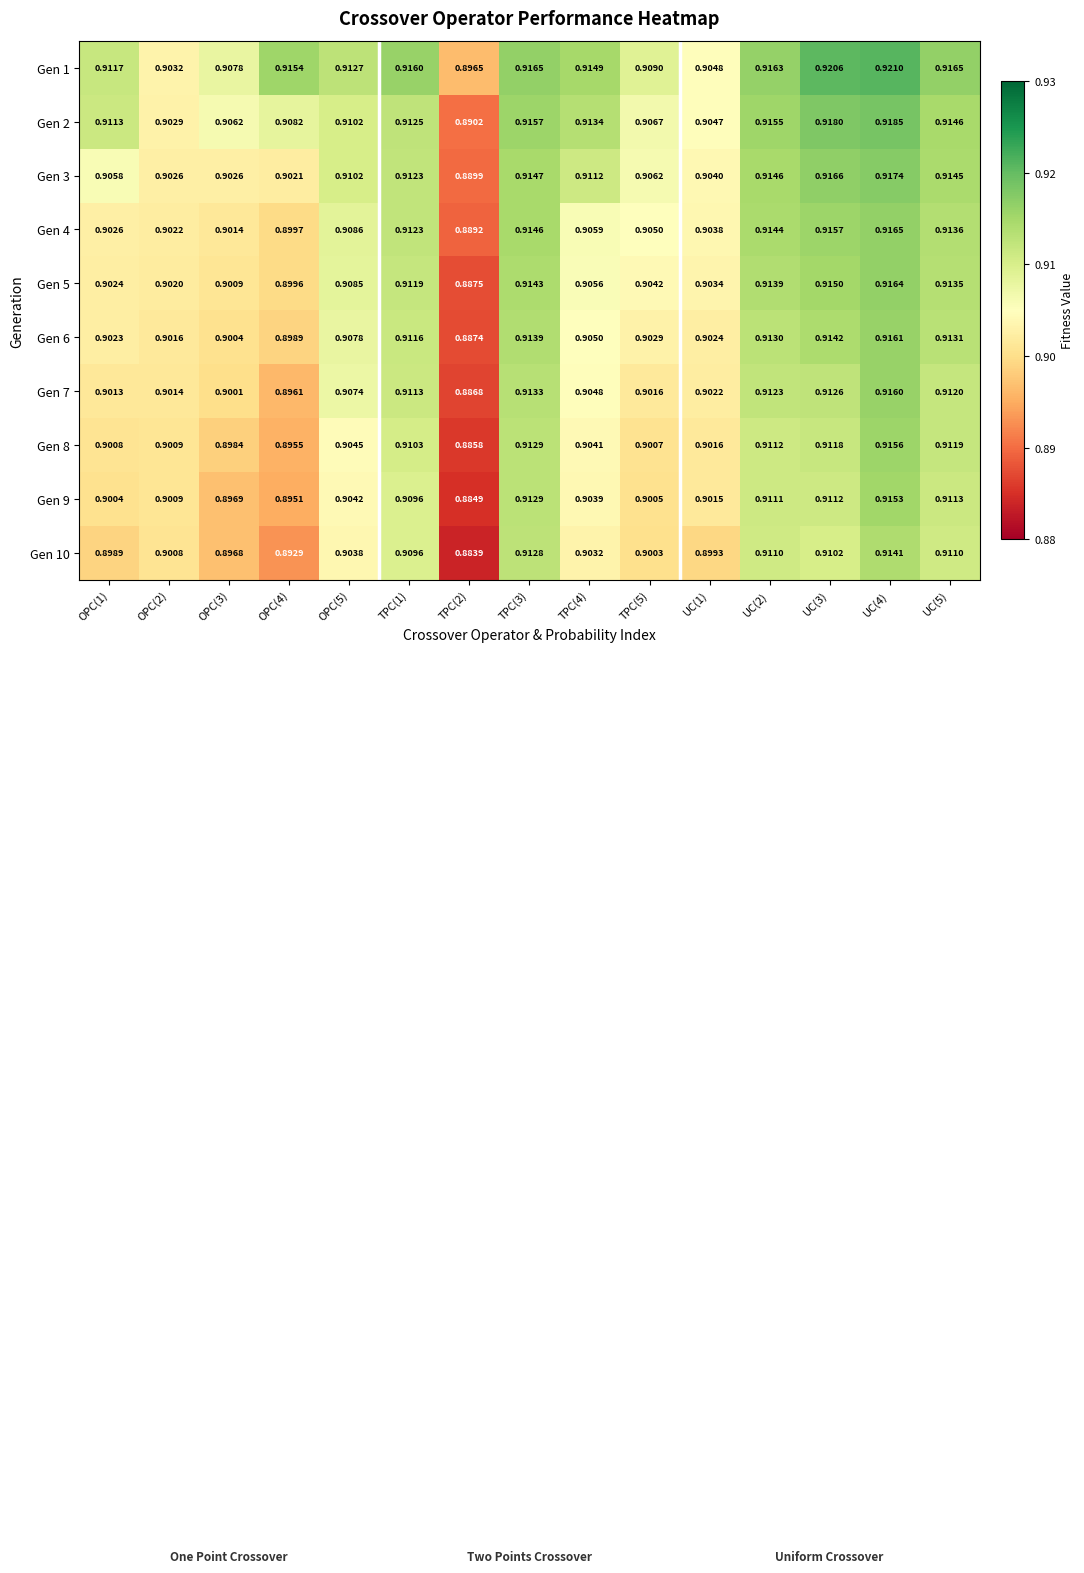

Is the value of Gen 10 at TPC(4) greater than the value of Gen 1 at UC(5)?

No